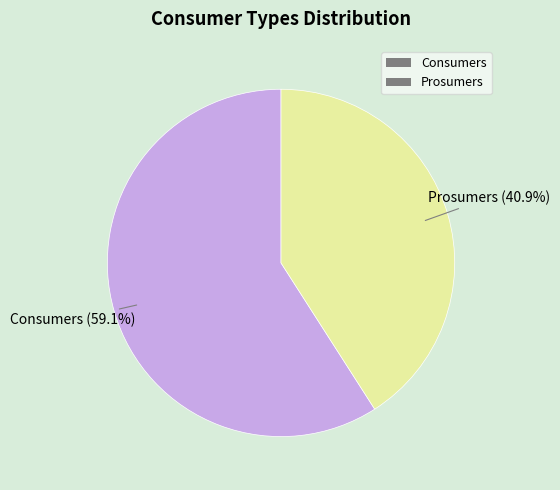

How many slices are in this pie chart?

2